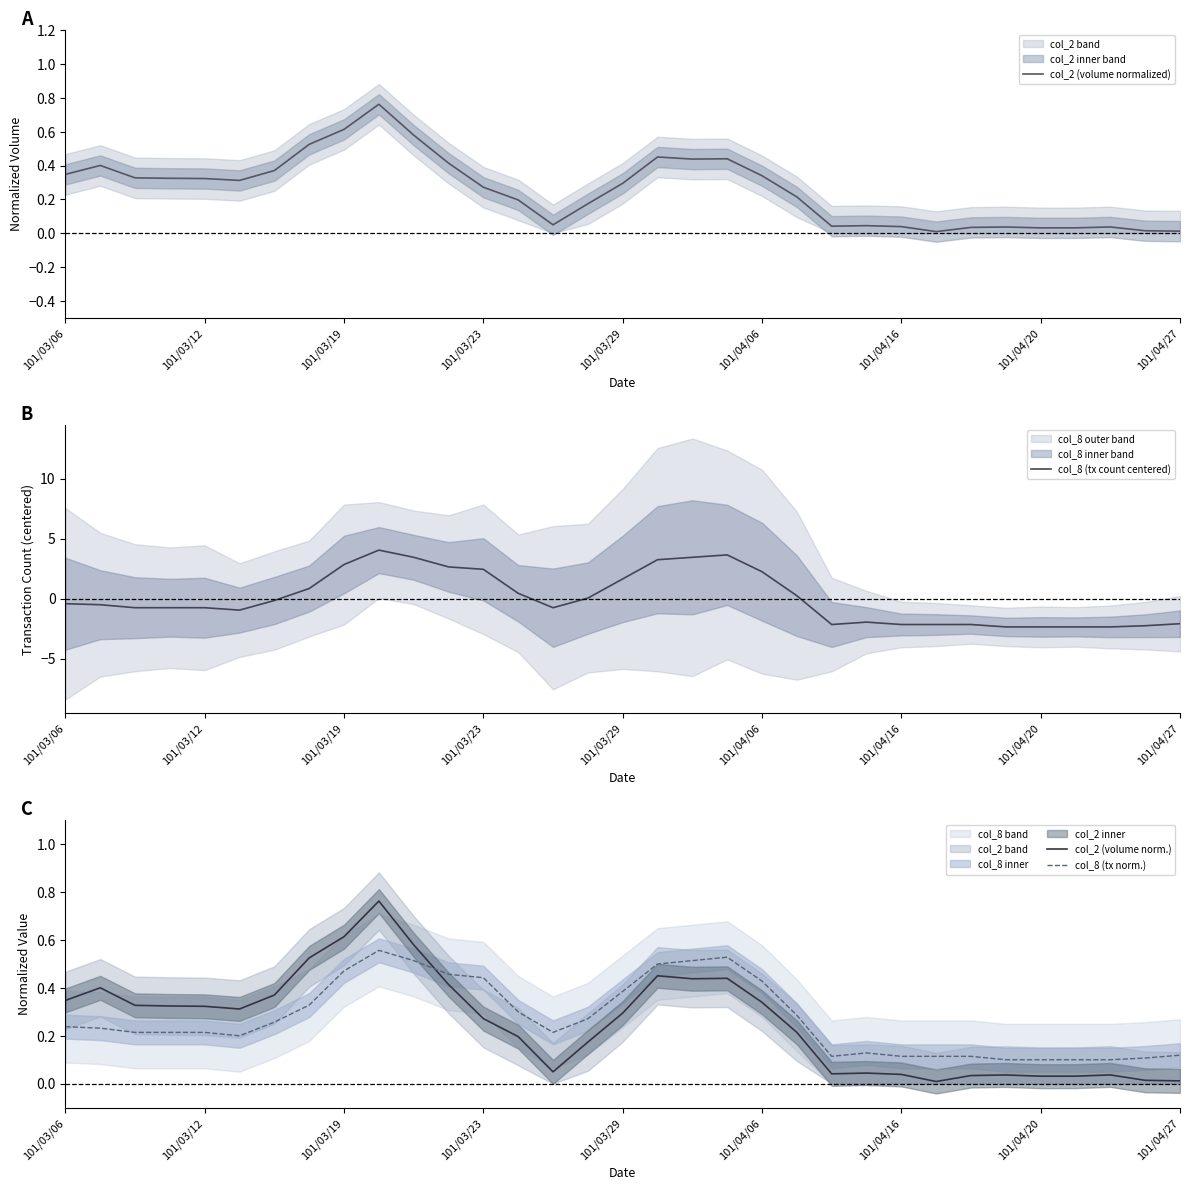

True or false: col_8 (tx norm.) has a value of 0.1 at 101/03/12.

False